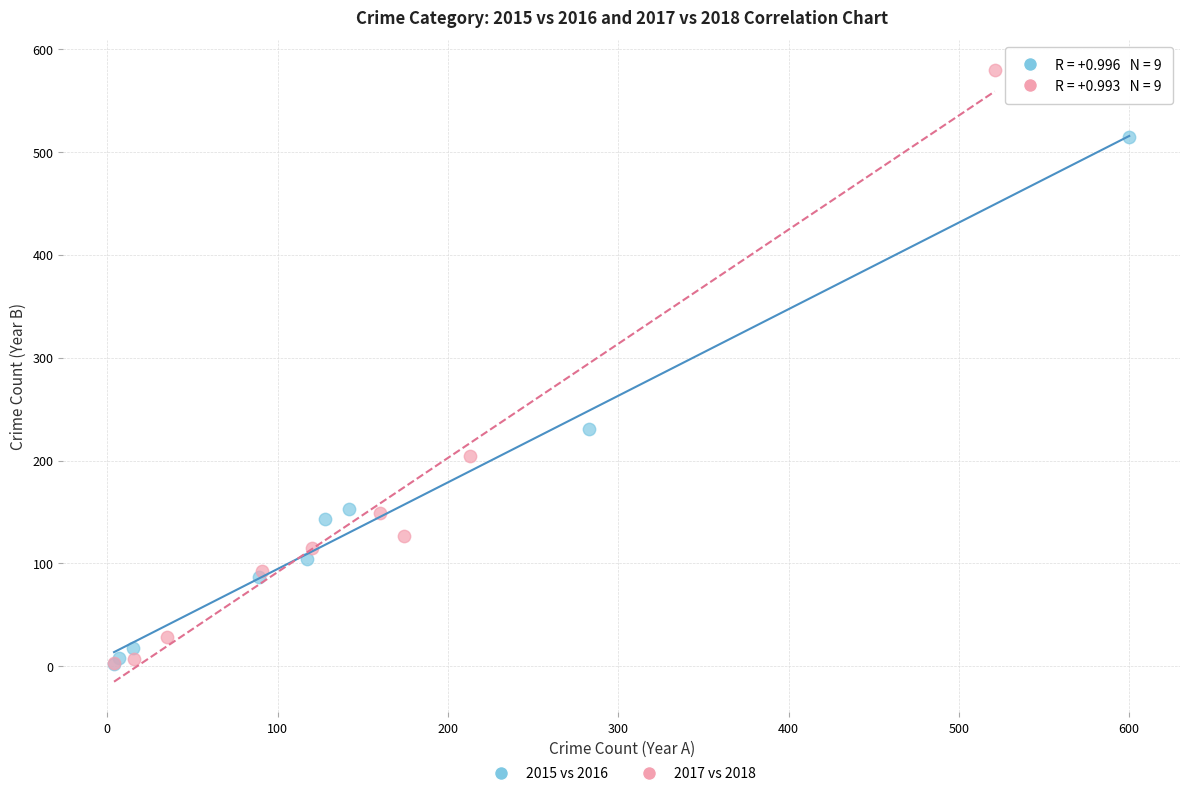

Which series has the largest Y range (max minus min)?

2017 vs 2018